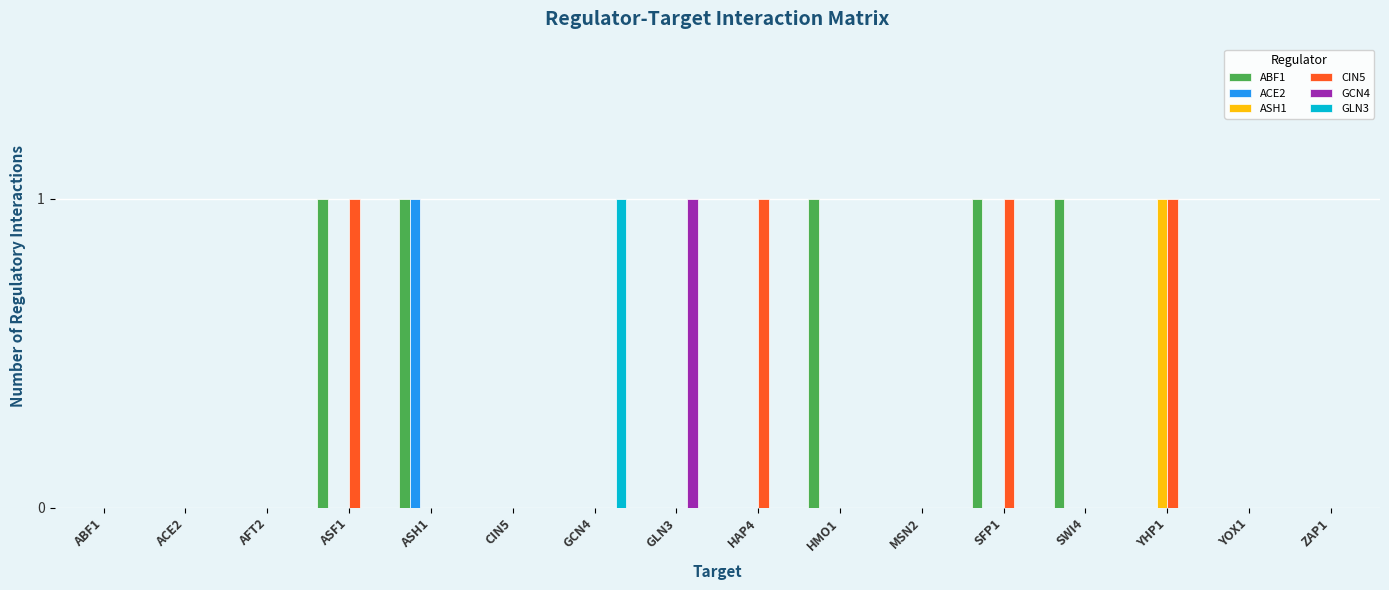

Is the value of ACE2 at SFP1 greater than the value of CIN5 at SFP1?

No